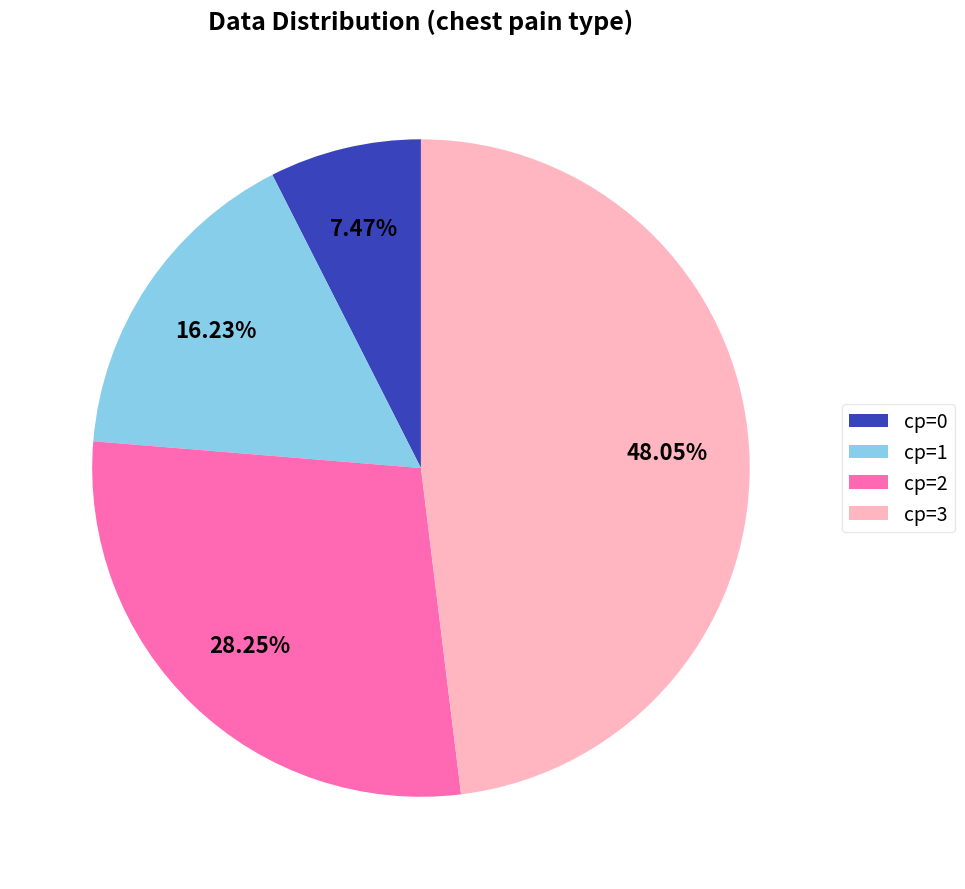

What portion of the pie excludes cp=2?

71.8%